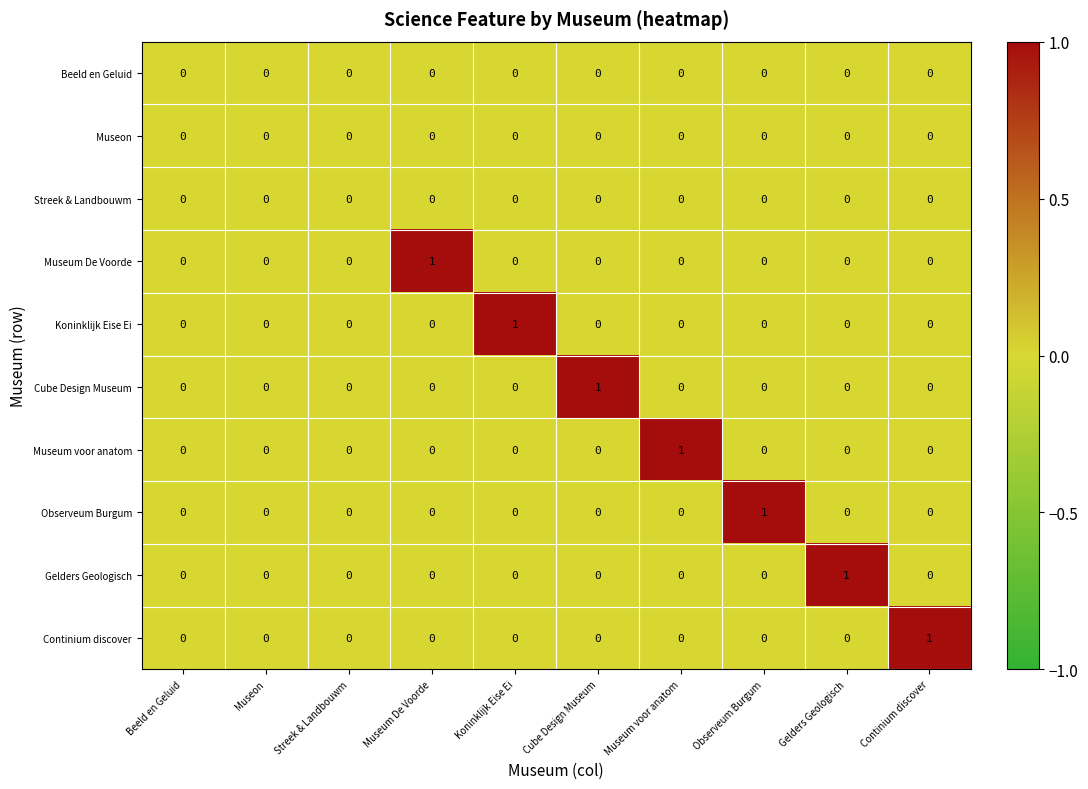

Which series changed the most between Museon and Gelders Geologisch?

Gelders Geologisch